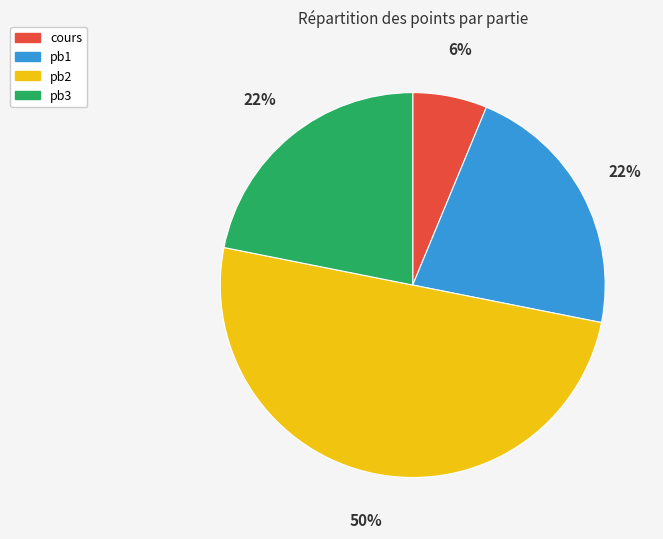

To the nearest percent, what percentage of the pie is pb3?

22%